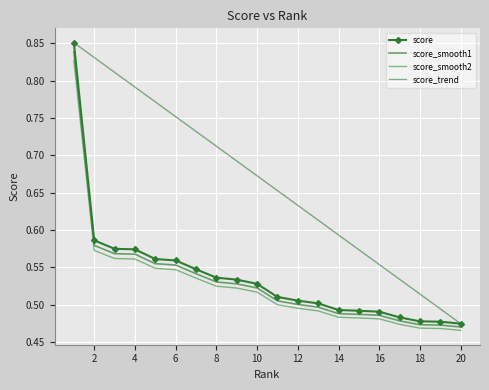

Reading left to right, extract all data points from this chart.

score: 0.9	0.6	0.6	0.6	0.6	0.6	0.5	0.5	0.5	0.5	0.5	0.5	0.5	0.5	0.5	0.5	0.5	0.5	0.5	0.5
score_smooth1: 0.8	0.6	0.6	0.6	0.6	0.6	0.5	0.5	0.5	0.5	0.5	0.5	0.5	0.5	0.5	0.5	0.5	0.5	0.5	0.5
score_smooth2: 0.8	0.6	0.6	0.6	0.5	0.5	0.5	0.5	0.5	0.5	0.5	0.5	0.5	0.5	0.5	0.5	0.5	0.5	0.5	0.5
score_trend: 0.9	0.8	0.8	0.8	0.8	0.8	0.7	0.7	0.7	0.7	0.7	0.6	0.6	0.6	0.6	0.6	0.5	0.5	0.5	0.5